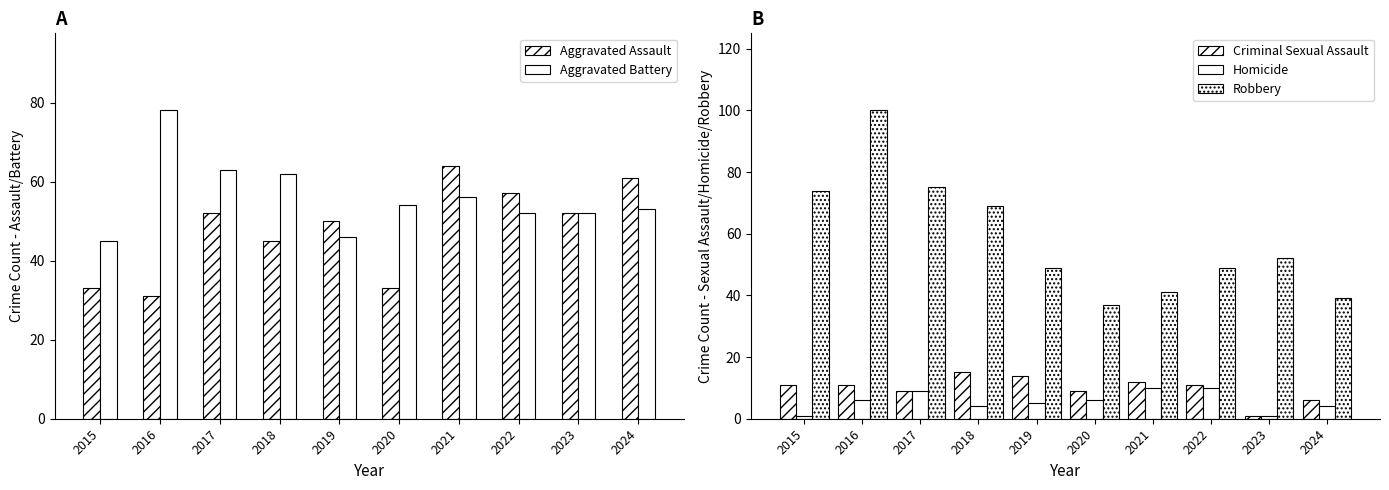

Reading right to left, transcribe all the data shown in this chart.

Aggravated Assault: 61	52	57	64	33	50	45	52	31	33
Aggravated Battery: 53	52	52	56	54	46	62	63	78	45
Criminal Sexual Assault: 6	1	11	12	9	14	15	9	11	11
Homicide: 4	1	10	10	6	5	4	9	6	1
Robbery: 39	52	49	41	37	49	69	75	100	74